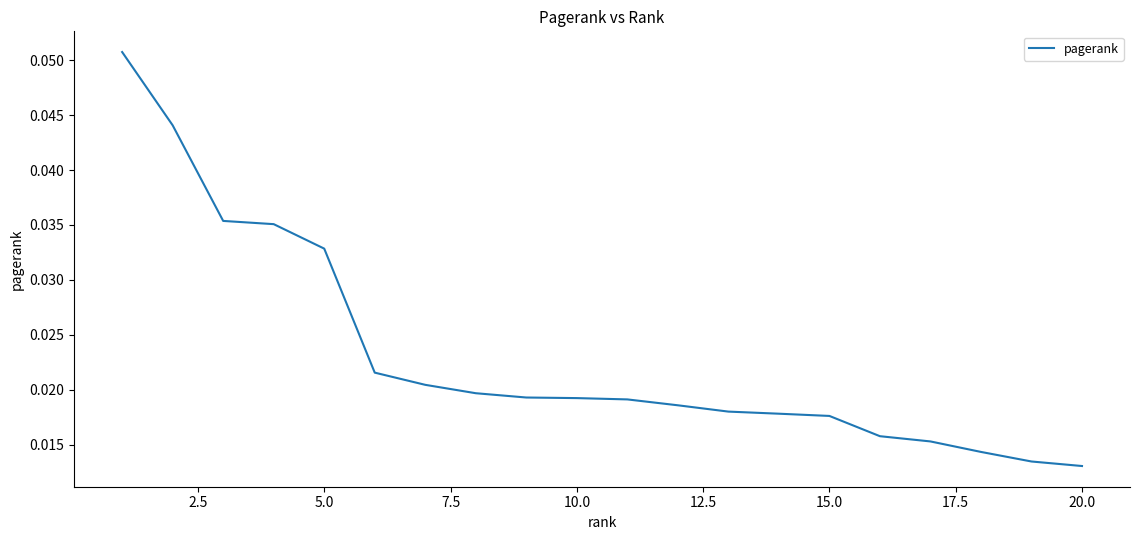

Where is the data nearest to the value 0?

20.0